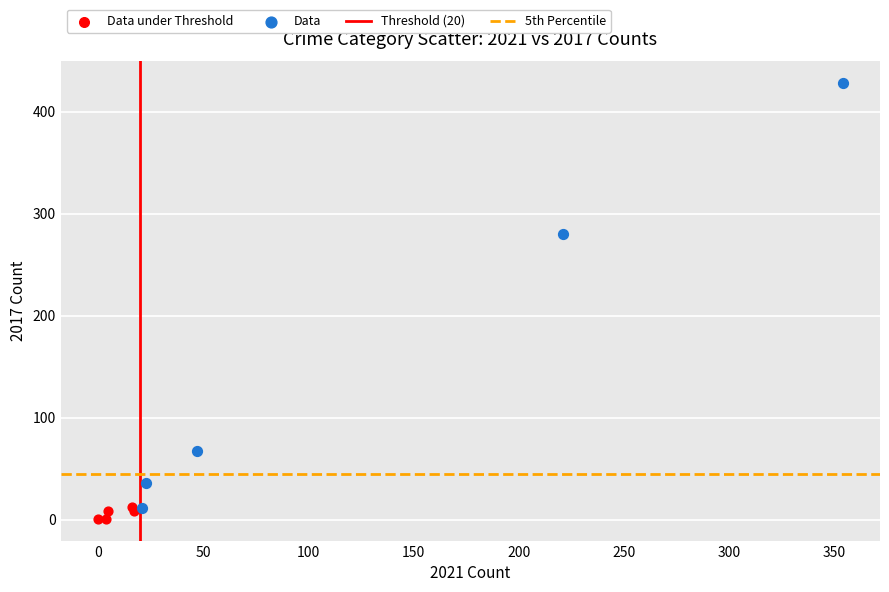

Which series has the largest Y range (max minus min)?

Data